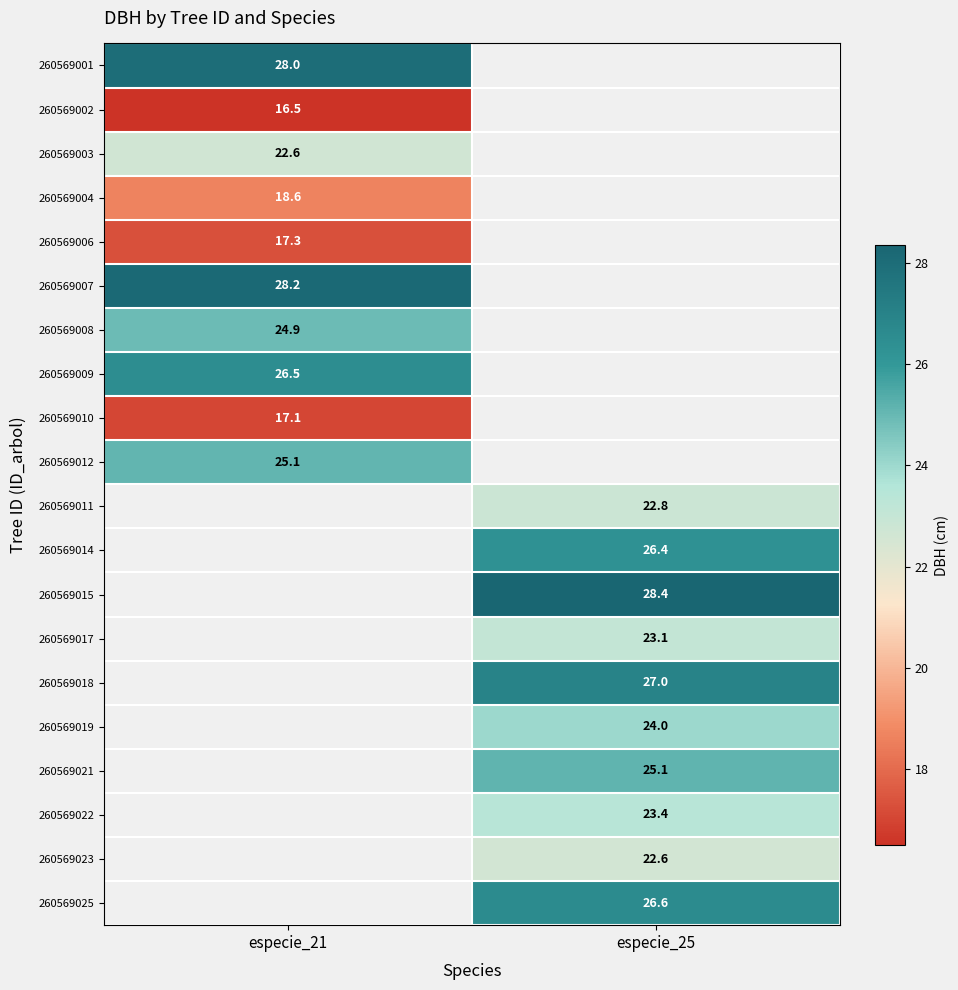

What is the greatest value displayed?

28.4